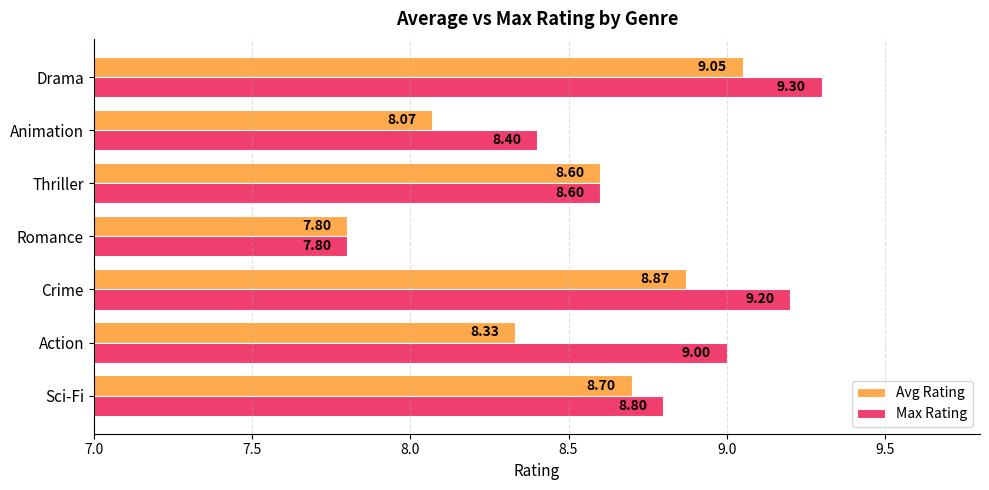

What is the sum of all Max Rating values?

61.1